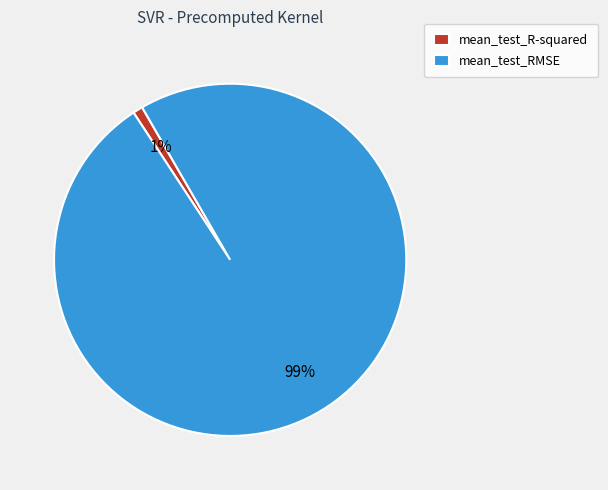

To the nearest percent, what is the combined percentage of mean_test_R-squared and mean_test_RMSE?

100%